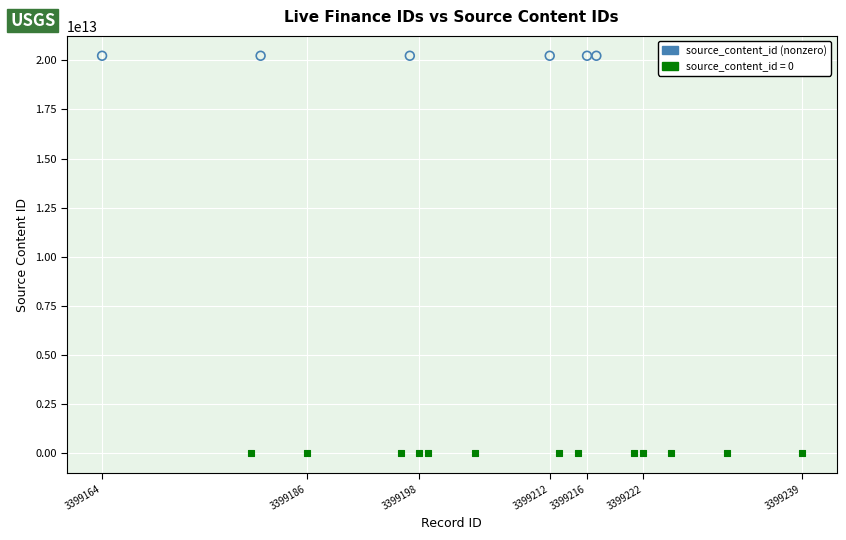

What are all the series names shown in the legend?

source_content_id (nonzero), source_content_id = 0